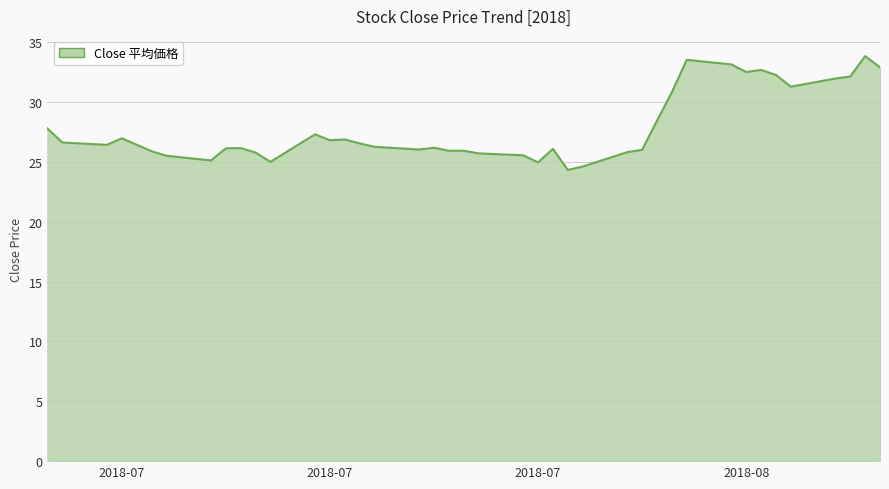

What is the maximum value shown in the chart?

33.8